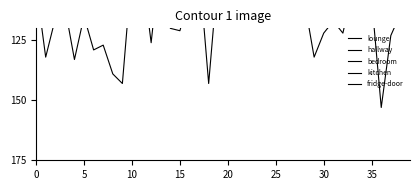

What is the label of the 5th point from the right?

35